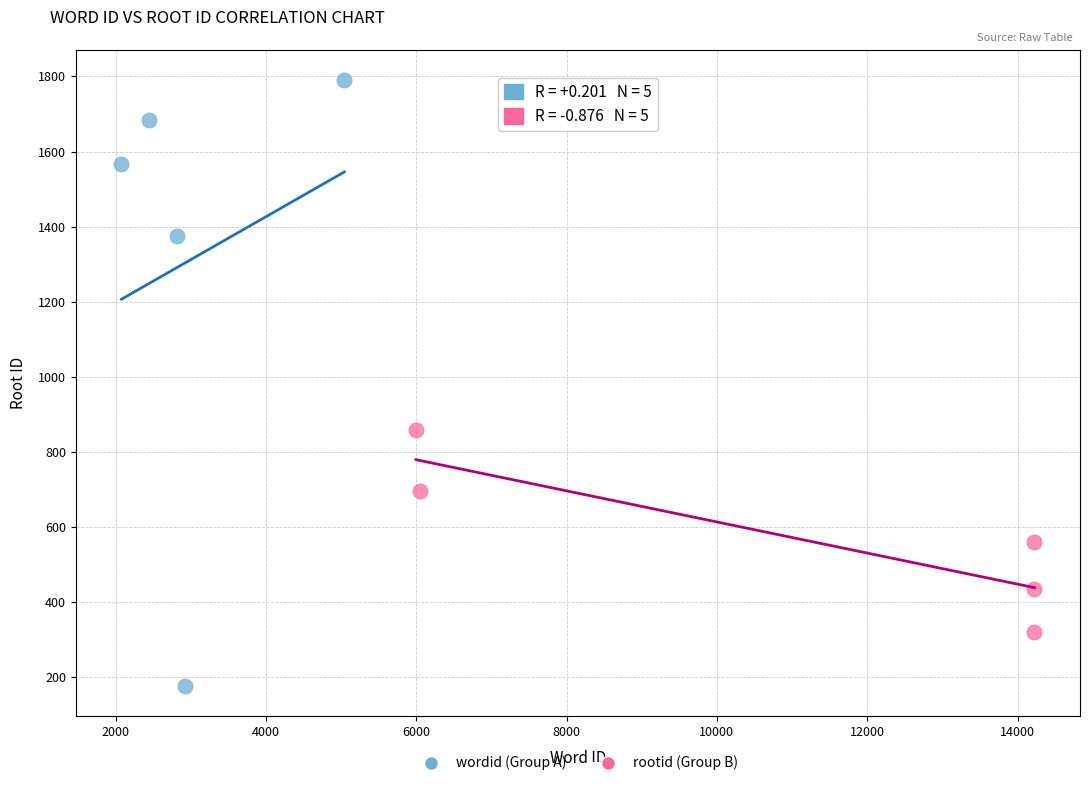

Which series has the largest Y range (max minus min)?

wordid (Group A)